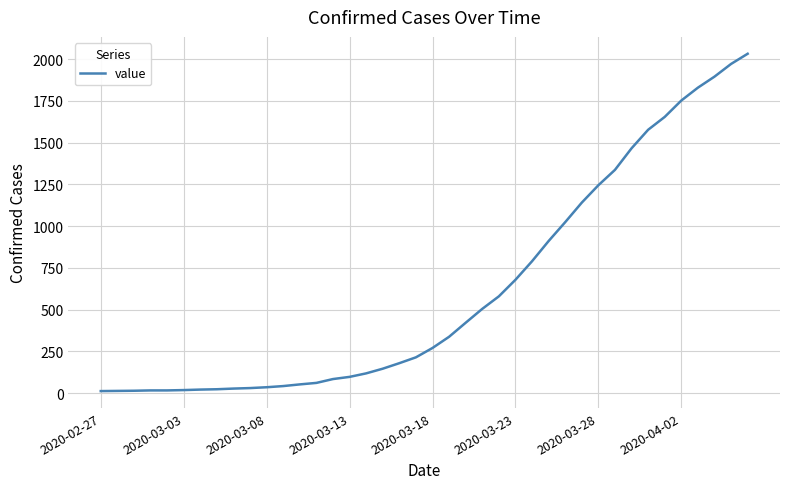

Is this an area chart (filled region under the line)?

No